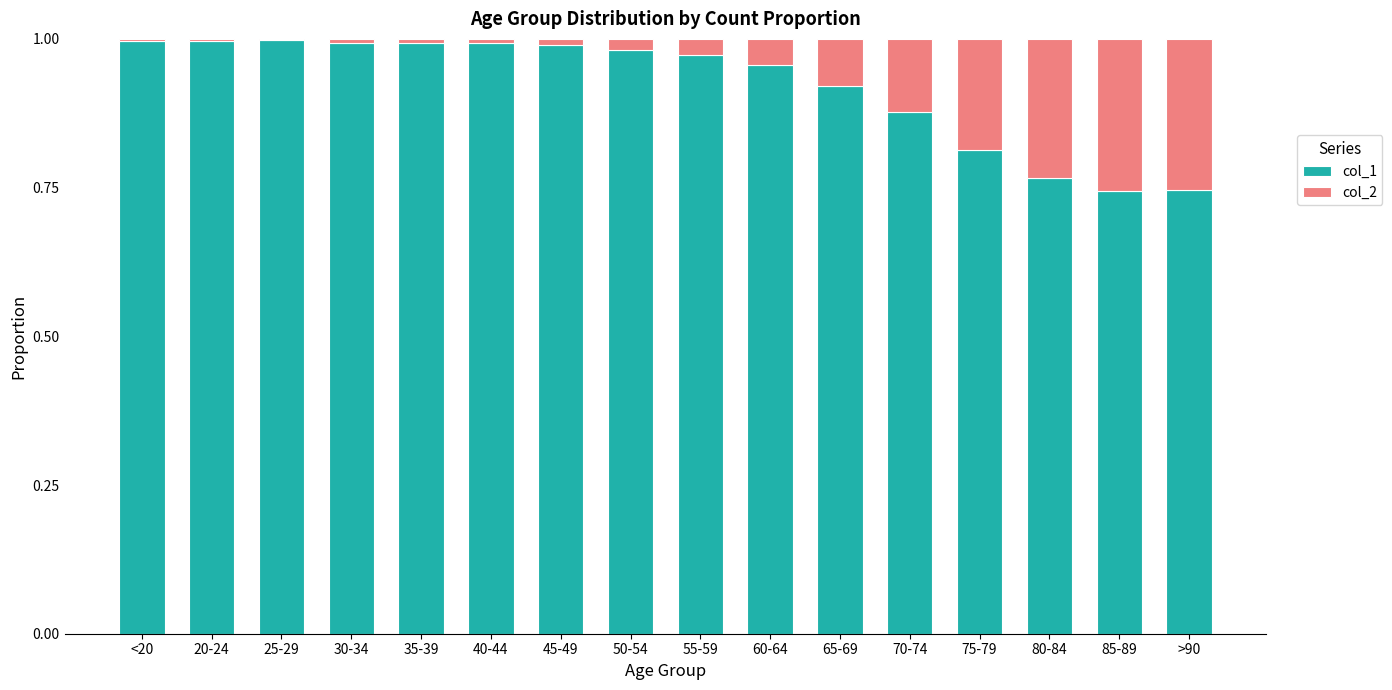

Is it true that col_1 equals 1.8 at 45-49?

False